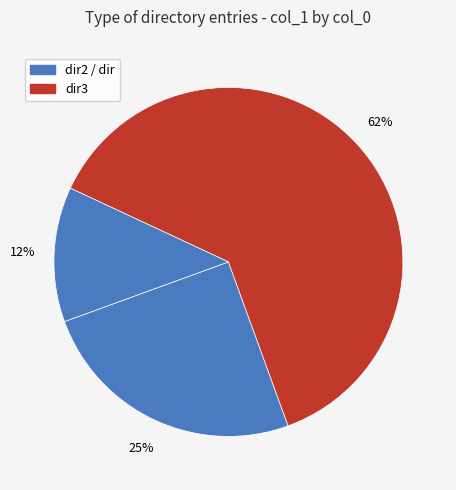

Count the number of slices in the pie.

3